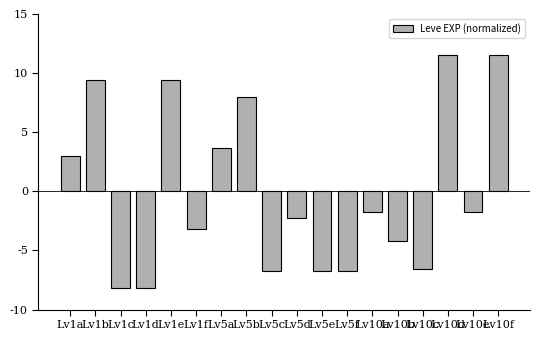

The chart shows a value of -11.6 at Lv10c. True or false?

False